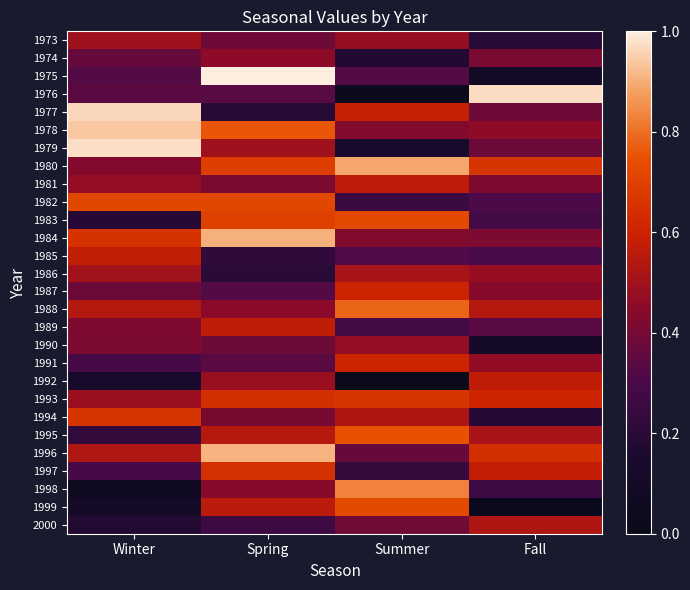

What is the total value across all series at Summer?

13.1